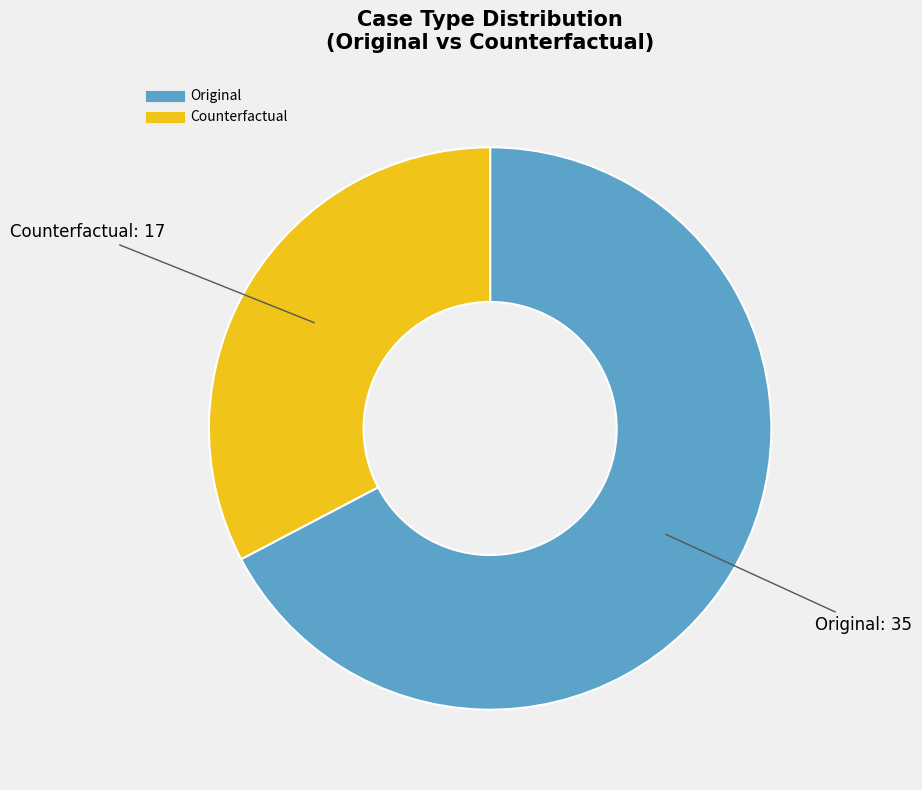

True or false: Counterfactual accounts for 22% of the total.

False